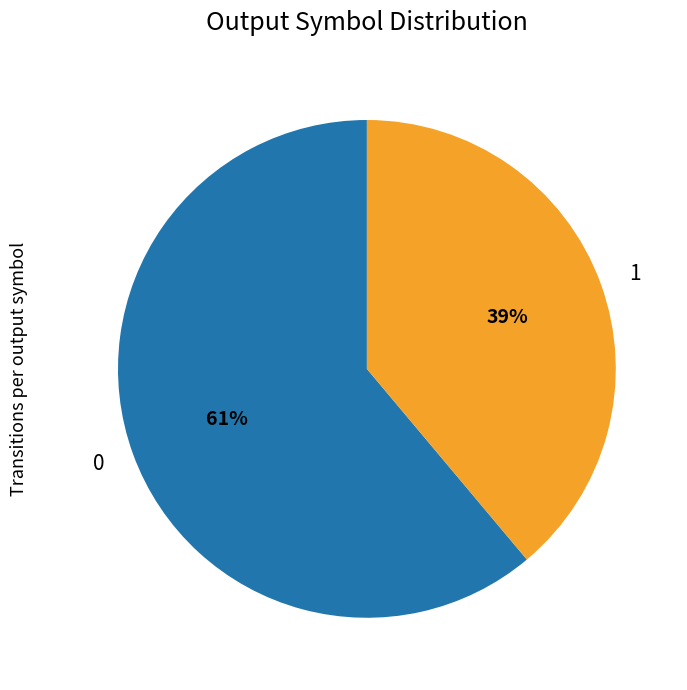

Is there a majority slice in this chart?

Yes